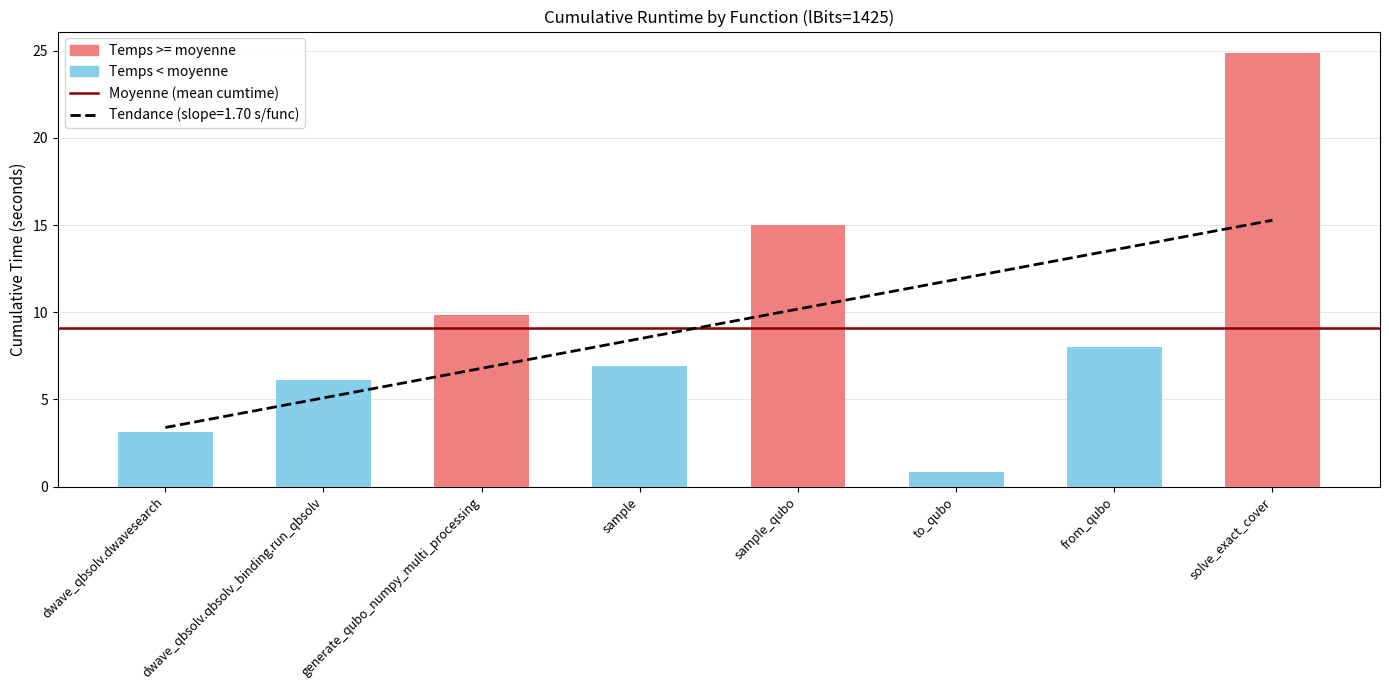

What is the difference between the maximum and second lowest values?

21.7